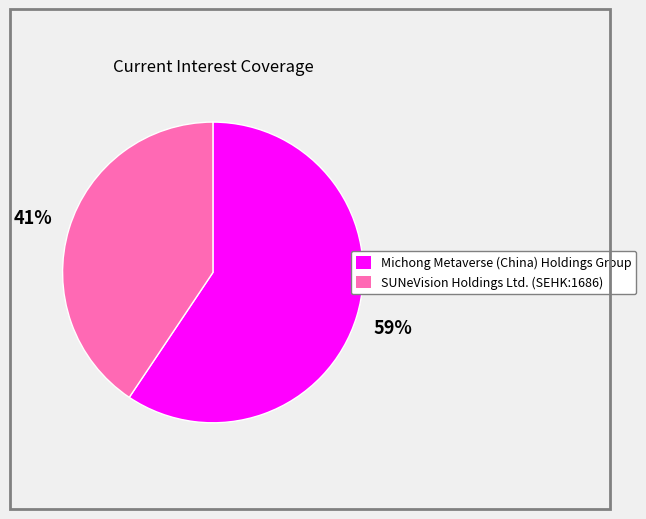

What percentage is the SUNeVision Holdings Ltd. (SEHK:1686) slice, to the nearest percent?

41%